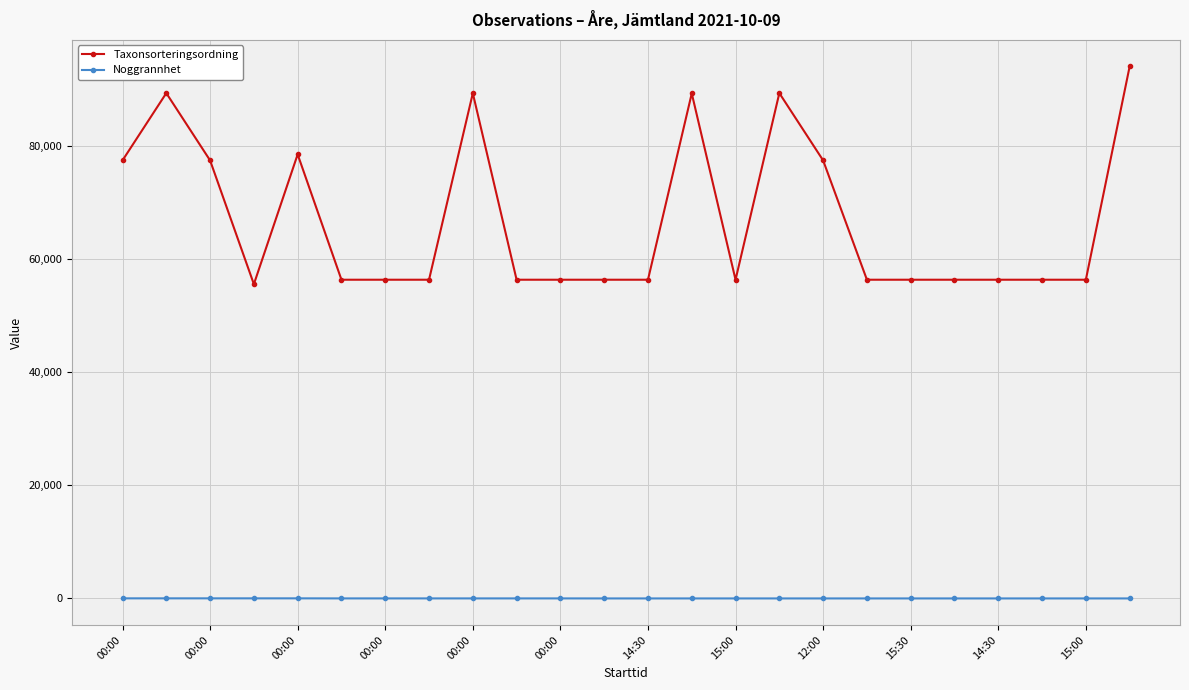

What is the average value of the Noggrannhet series?

14